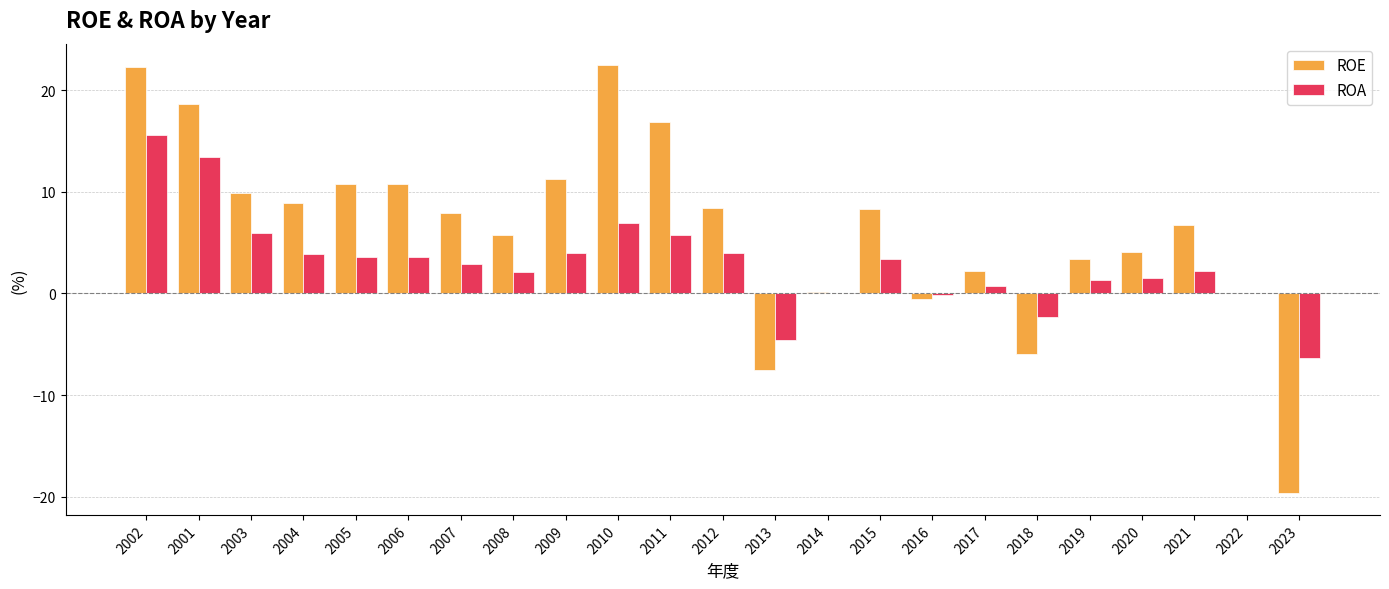

What is the greatest value displayed?

22.5